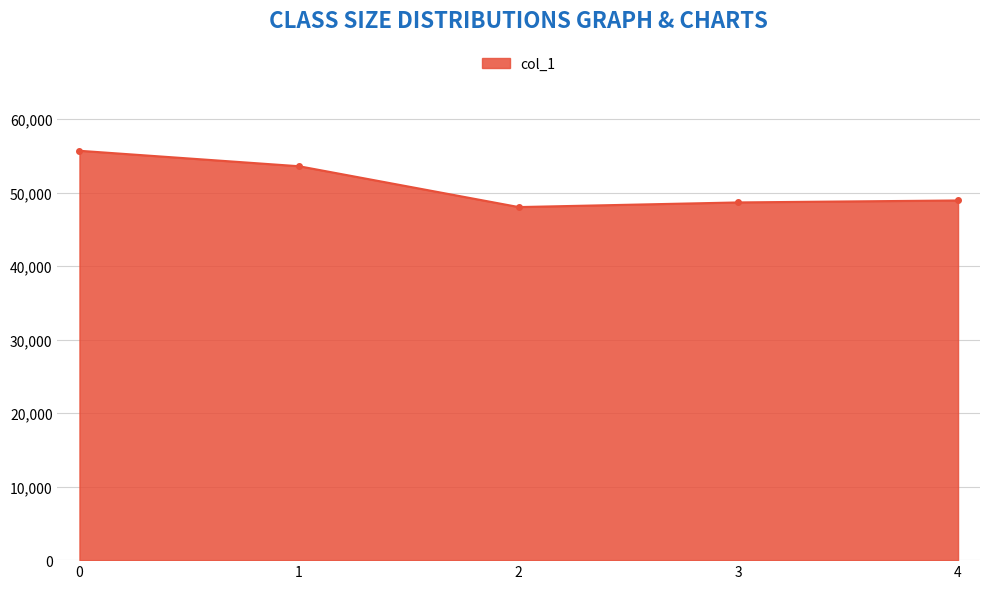

What is the value of the 2nd point from the left?

53611